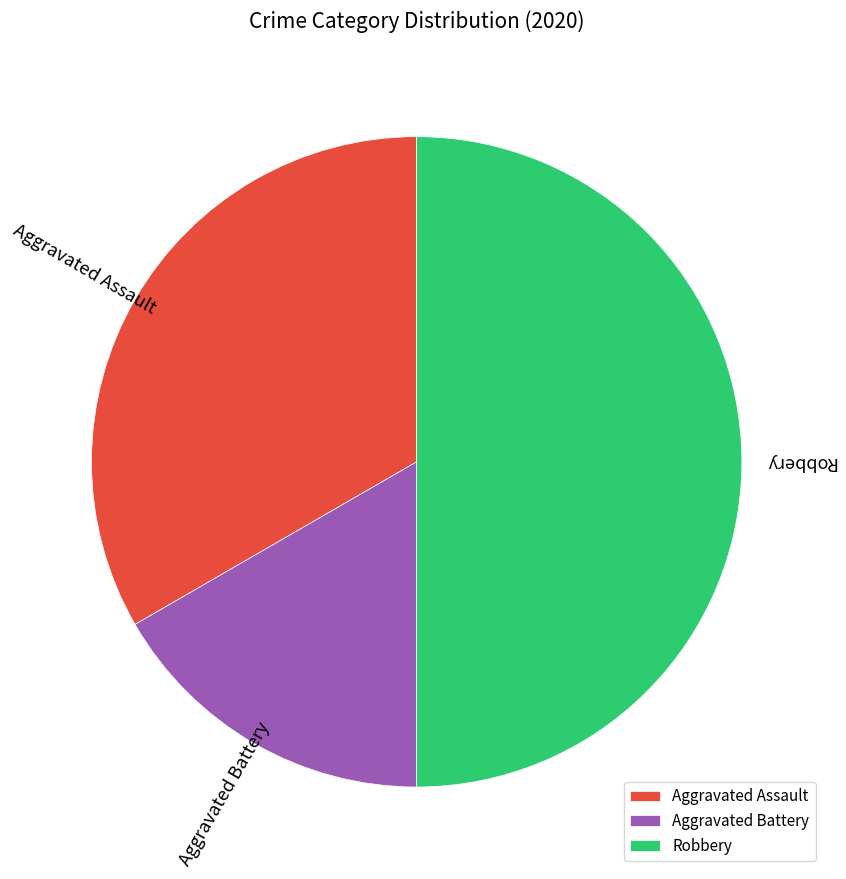

What is the ratio of the value at Aggravated Battery to the value at Aggravated Assault?

0.5